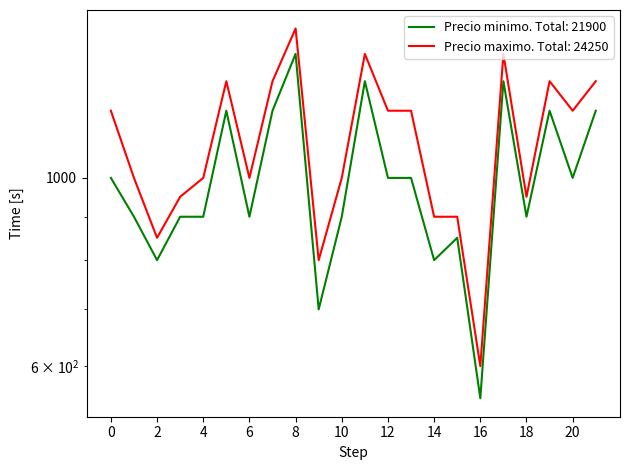

True or false: Precio maximo and Precio minimo intersect in this chart.

False